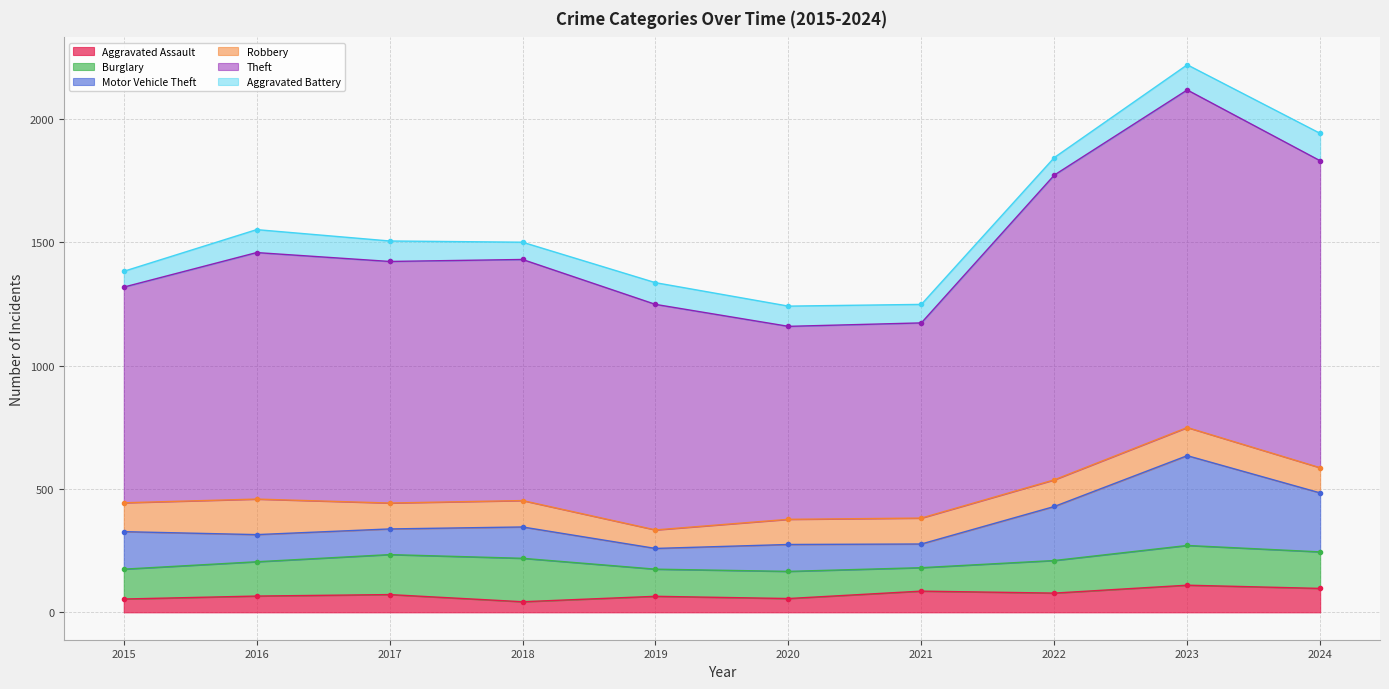

Which category has the highest value across all series?

2023